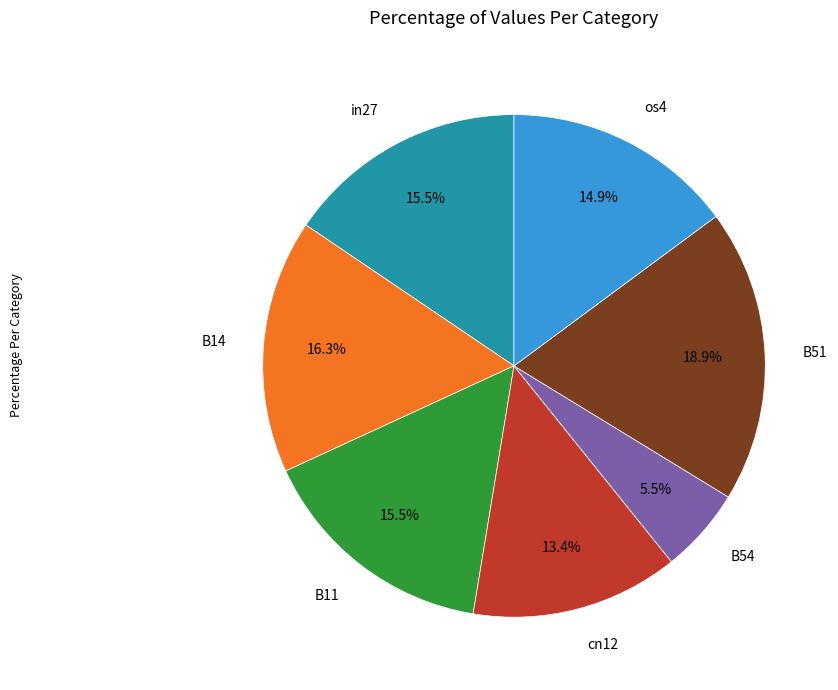

Is there any slice that represents more than half of the pie?

No